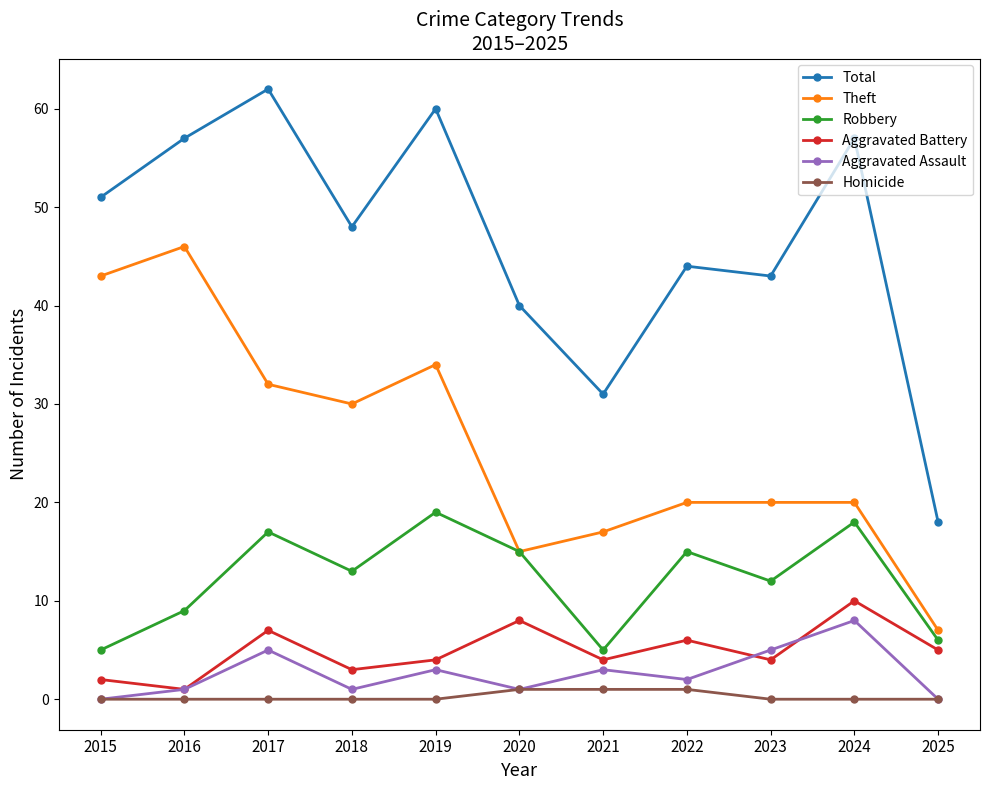

True or false: Aggravated Battery and Robbery intersect in this chart.

False